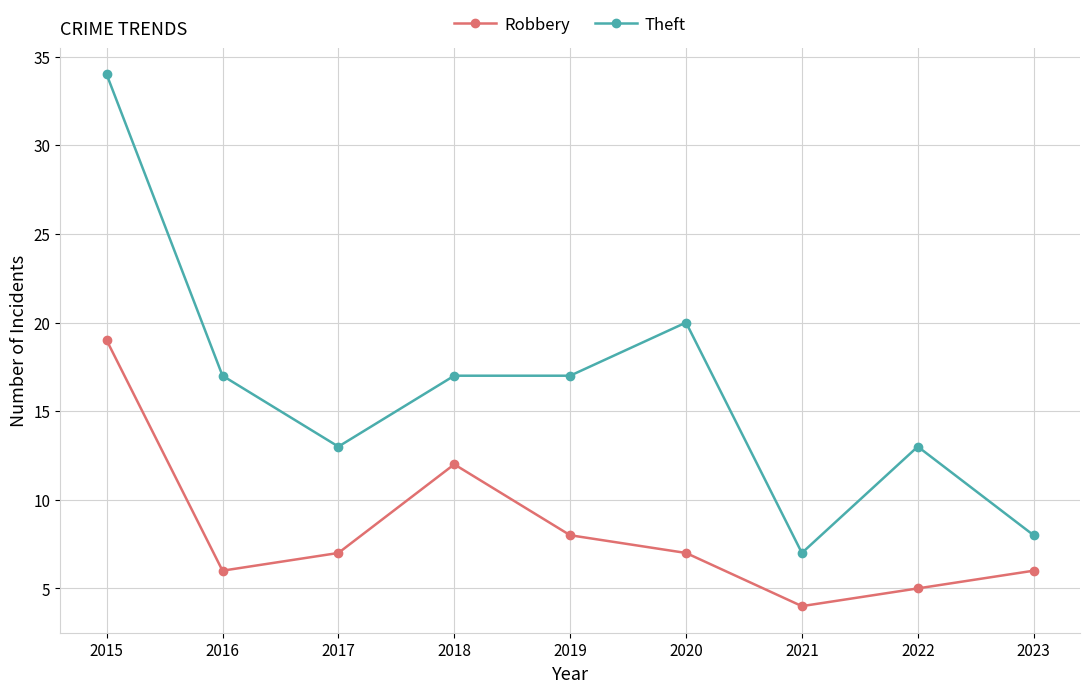

Reading left to right, extract all data points from this chart.

Robbery: 19	6	7	12	8	7	4	5	6
Theft: 34	17	13	17	17	20	7	13	8